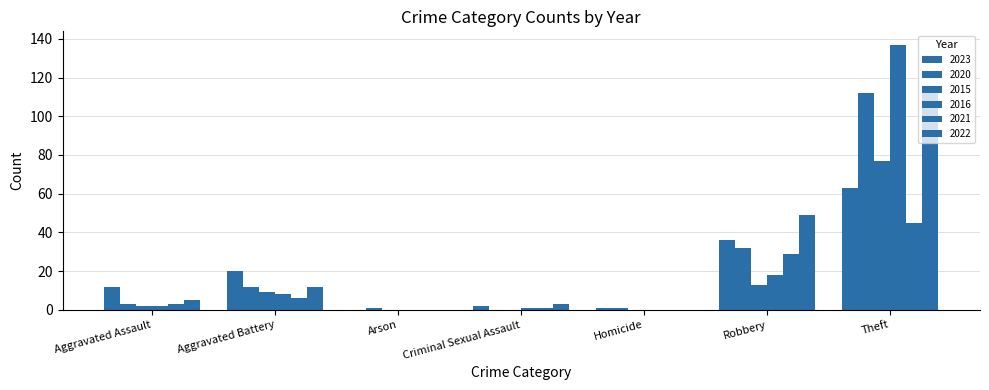

What is the difference between the maximum and minimum values in the 2021 series?

45